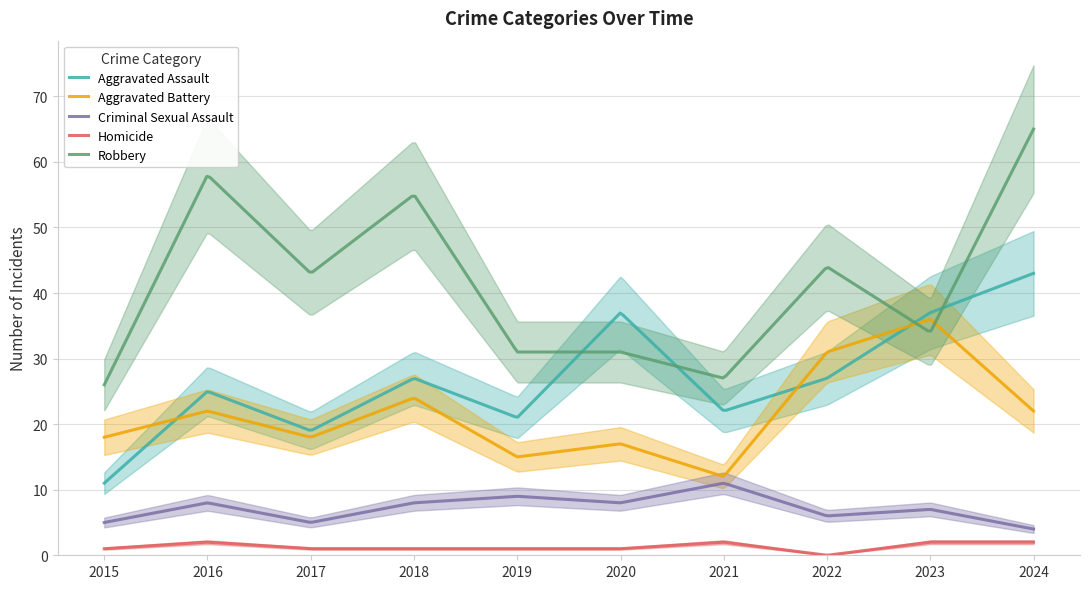

Where is Homicide nearest to the value 1?

2015